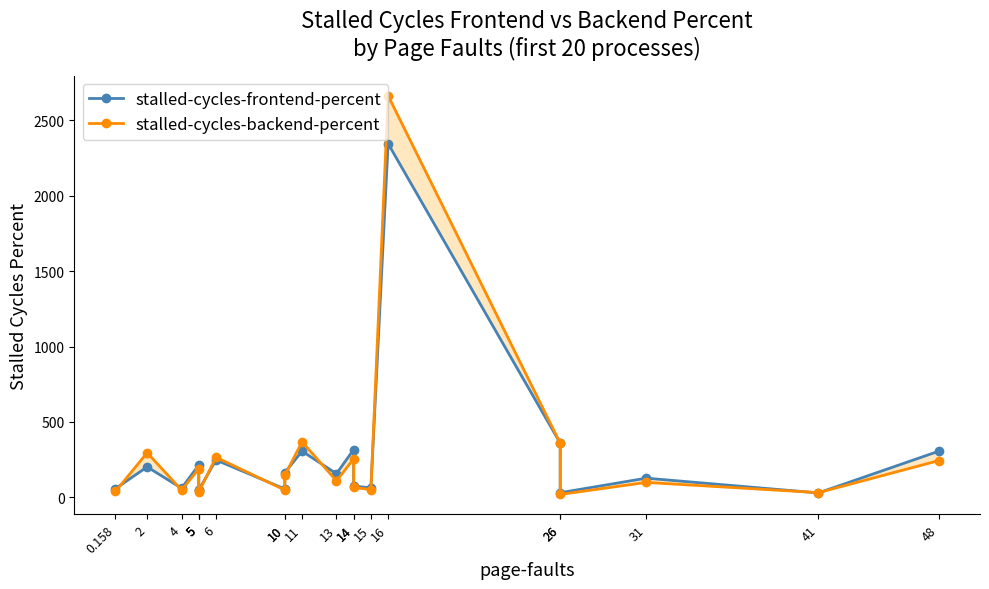

How many lines are shown in the chart?

2